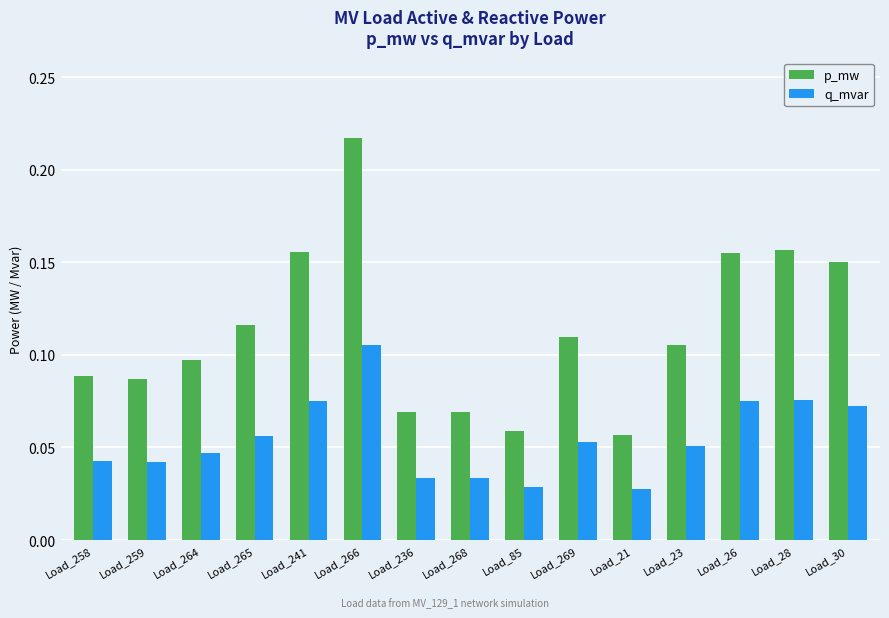

How many p_mw values are between 0 and 1?

15